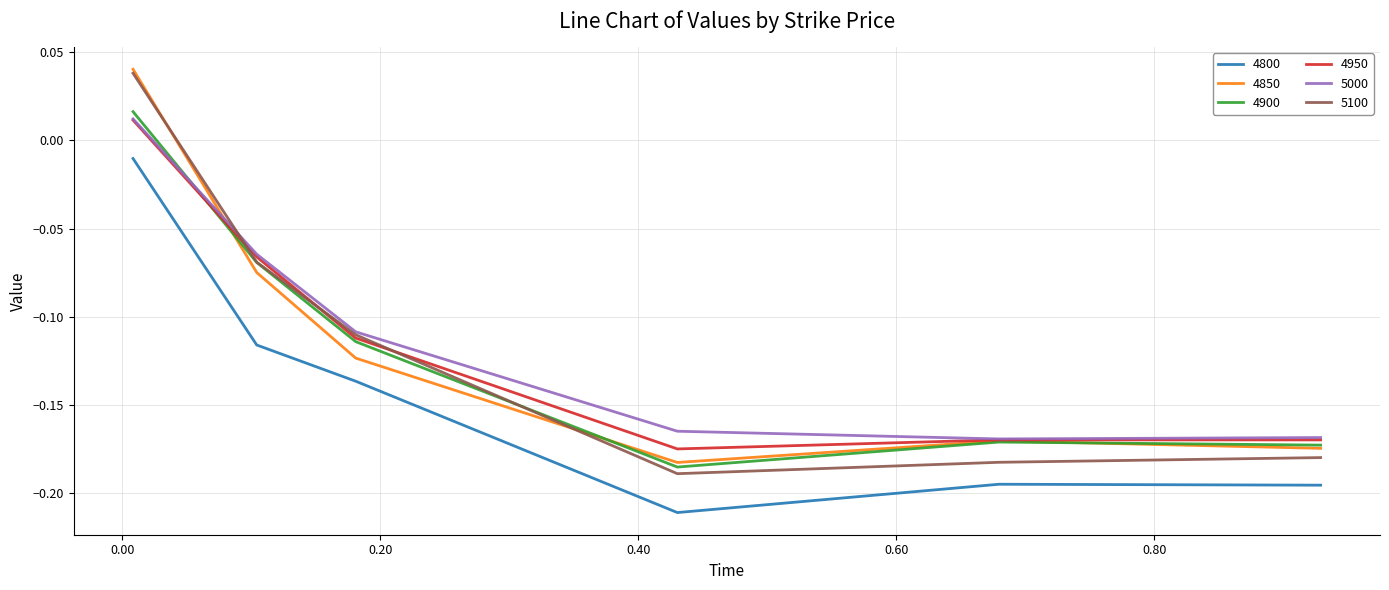

After their last crossing, which series has the higher values: 4900 or 5100?

4900